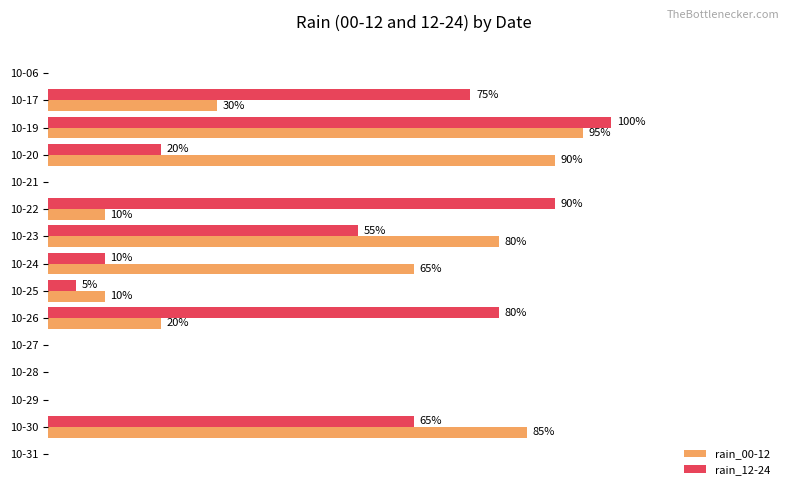

At which category is the sum across all series the highest?

10-19